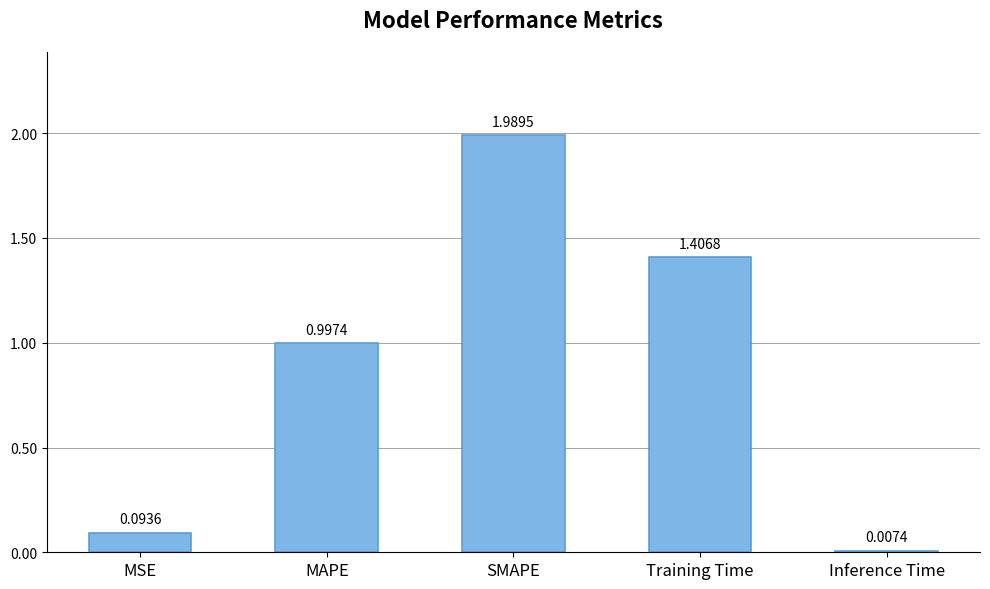

Are the bars grouped side by side (vs. stacked)?

No